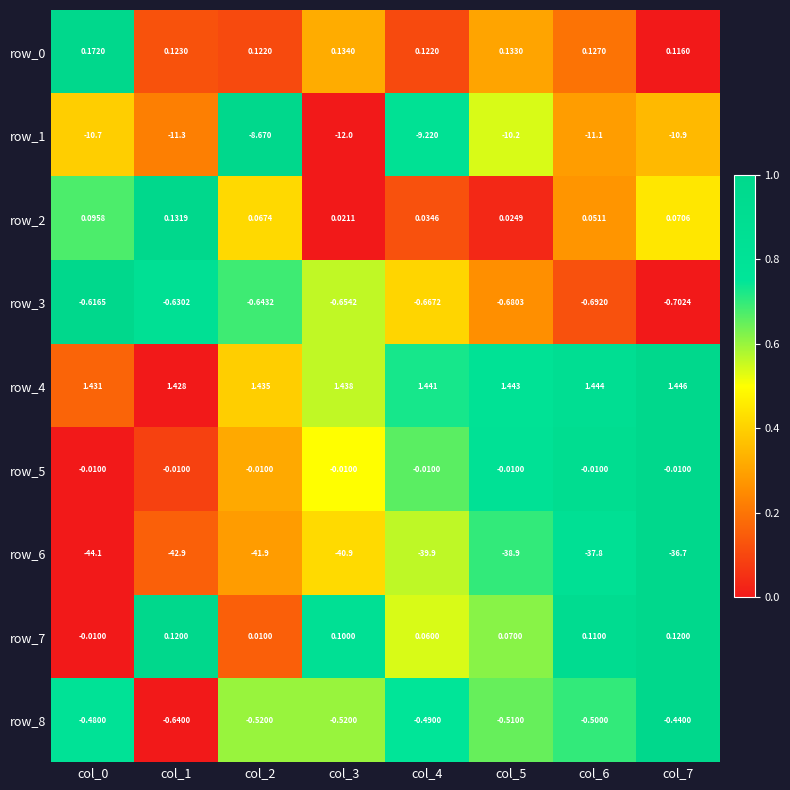

At which category is the sum across all series the highest?

col_7